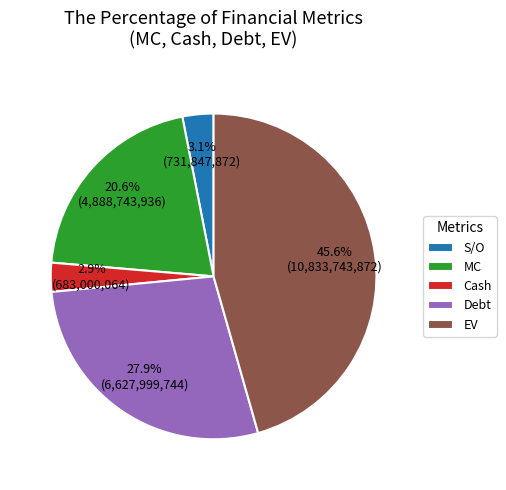

Is there a majority slice in this chart?

No